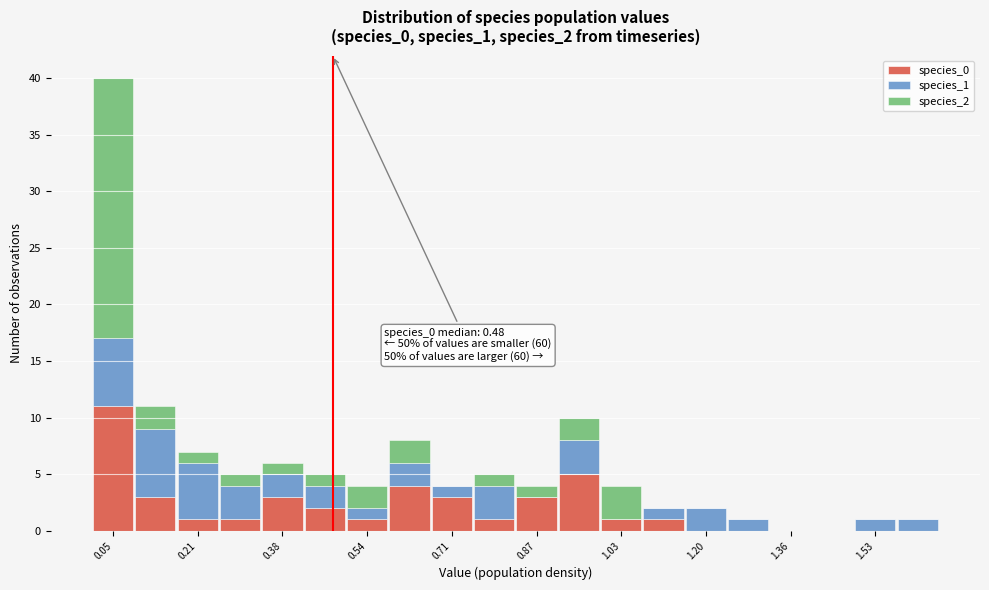

Which range on the x-axis has the tallest stacked bar (by total height)?

0.02 to 0.10